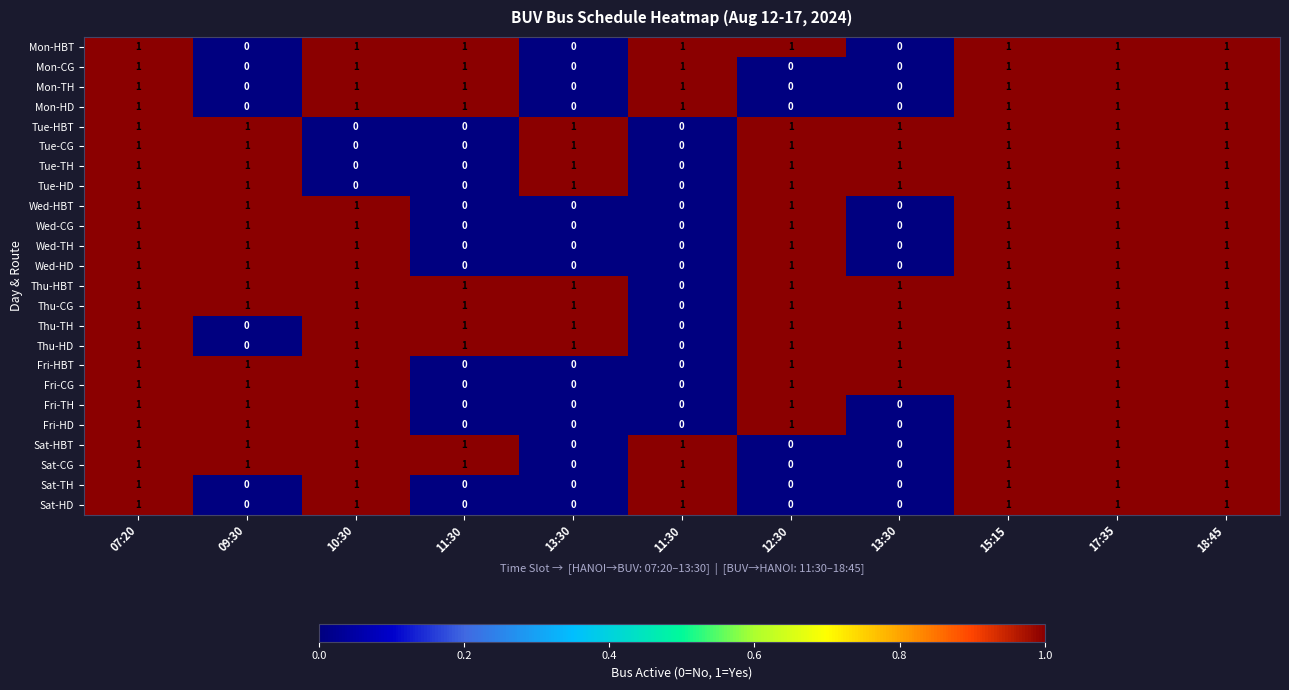

How many data points in Thu-HBT are less than 1?

1